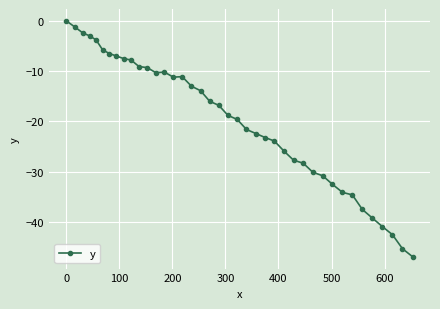

What is the value of the 36th point from the left?

-39.2